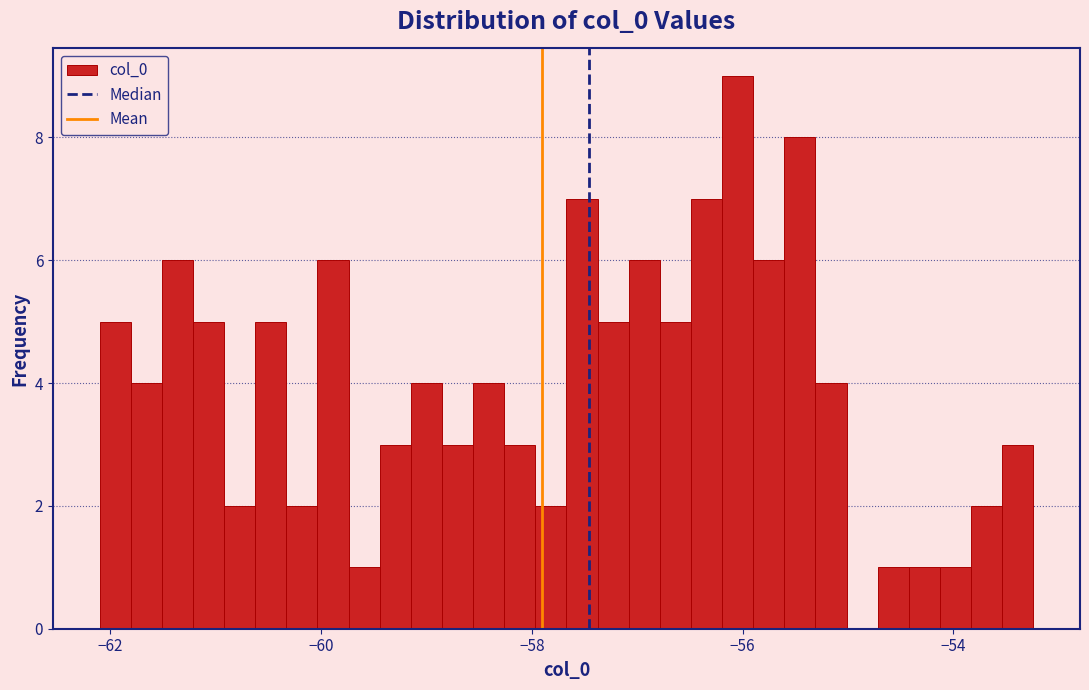

Read against the x-axis, roughly where is the centre of the tallest bar?

-56.0